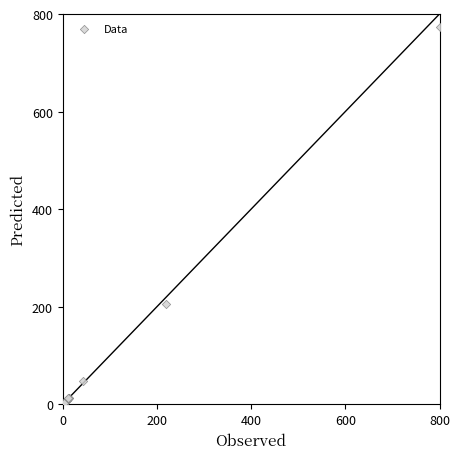

What Y value in the scatter plot is closest to 386?

205.2